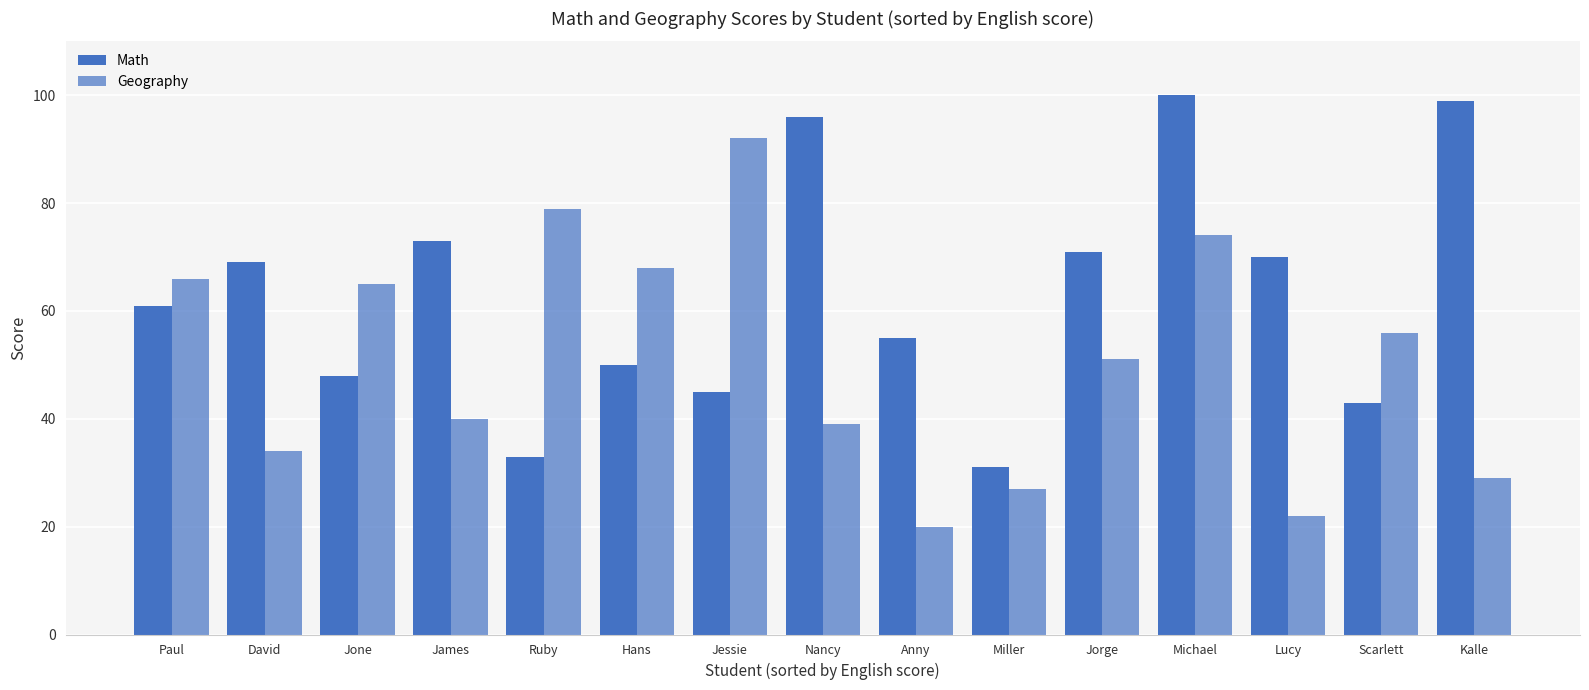

True or false: Geography has a value of 22 at Lucy.

True